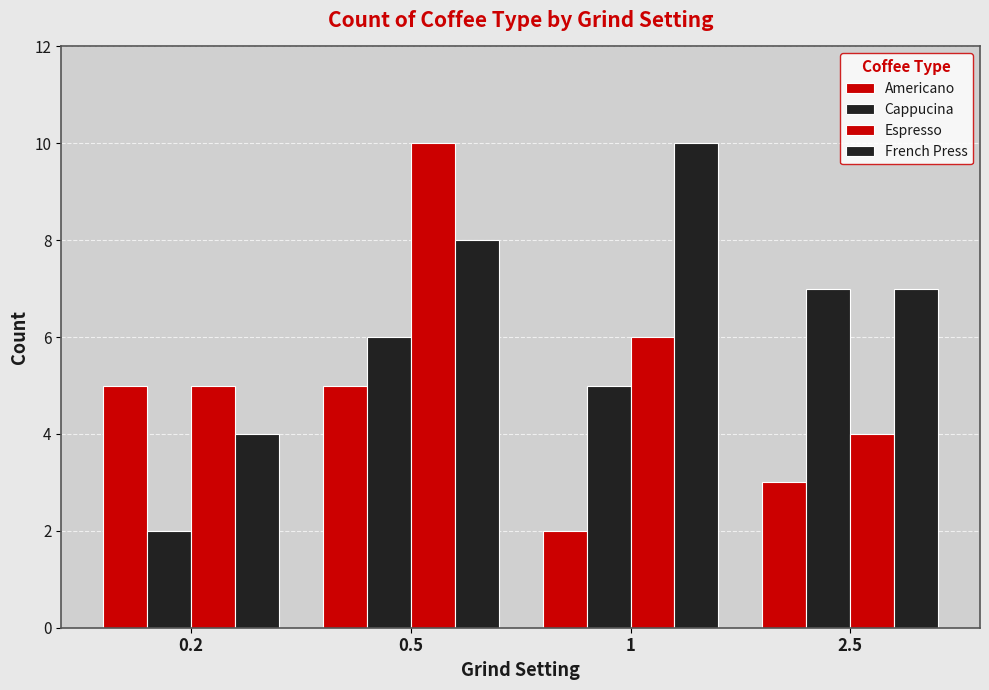

The value of Americano at 0.2 is 5. True or false?

True